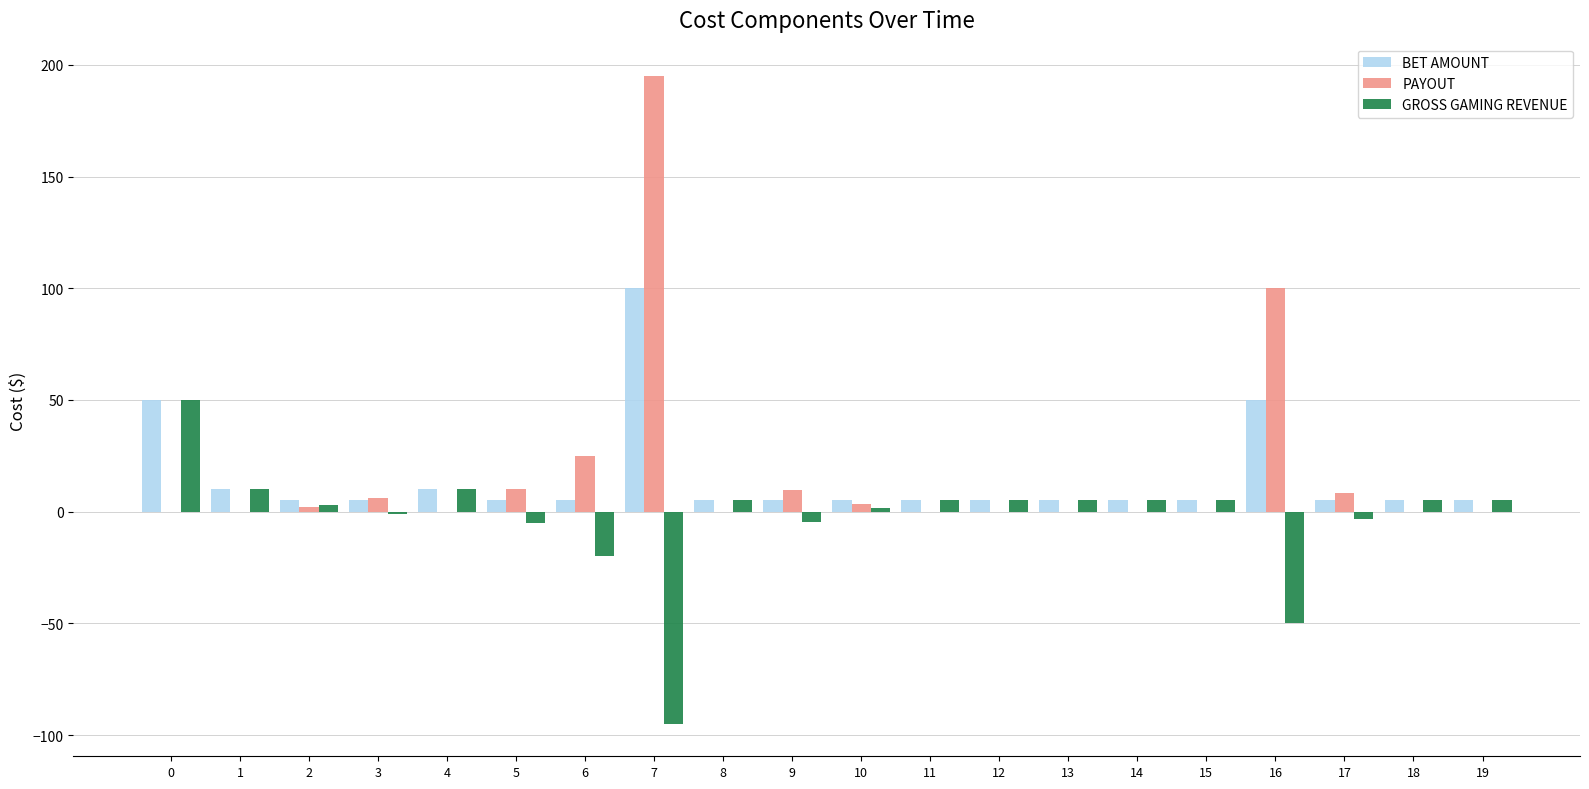

At which category is the sum across all series the highest?

7